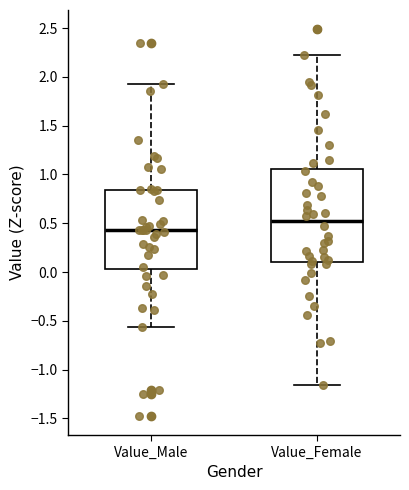

Reading left to right, read every box against the y-axis: the position of its median line, the range the box covers, and the ends of its whiskers. The values are not printed on the chart, so give them approximately, as read against the axis.

Value_Male: median 0.45, box 0.05 to 0.85, whiskers -0.55 to 1.90
Value_Female: median 0.50, box 0.10 to 1.05, whiskers -1.15 to 2.25